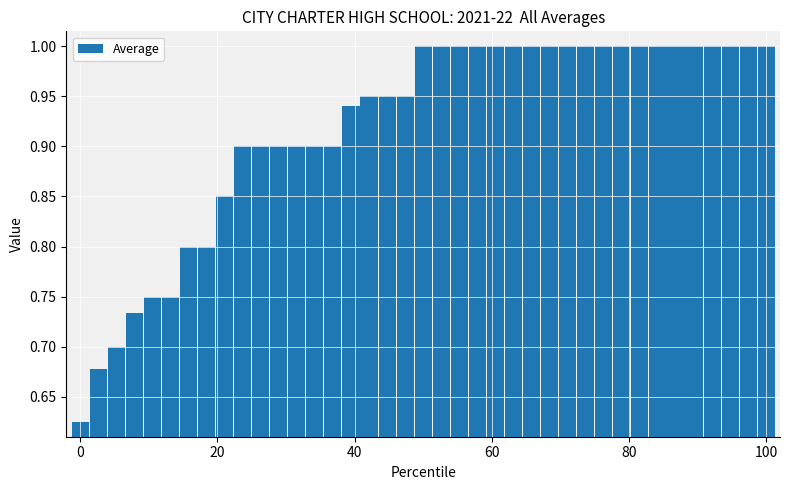

What is the value of the 38th bar from the left?

1.0